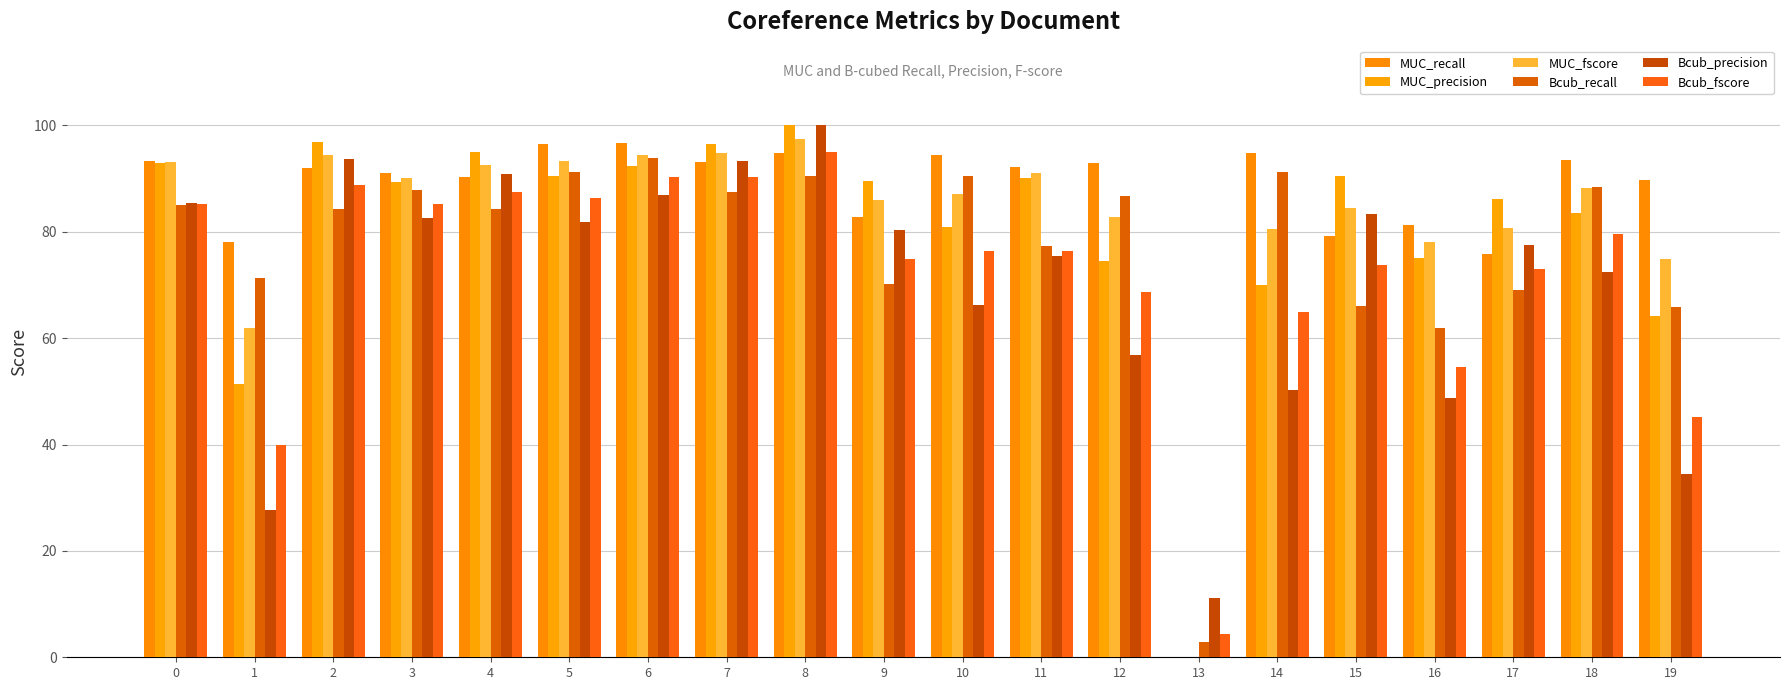

At which label is MUC_precision closest to 50?

1